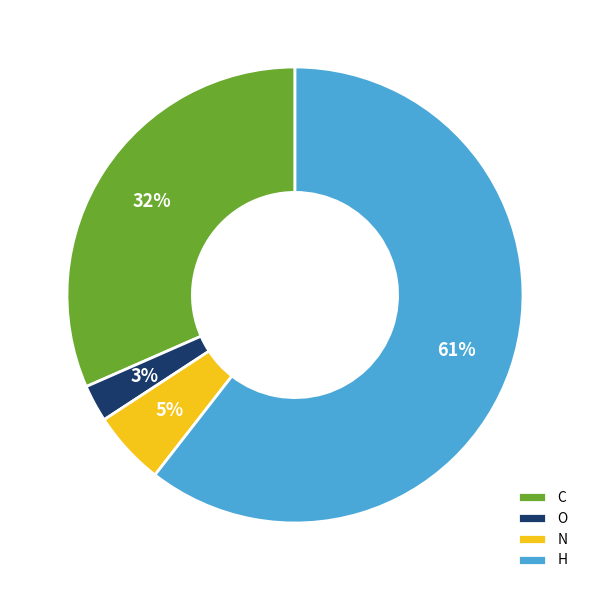

To the nearest percent, what is the average slice percentage?

25%